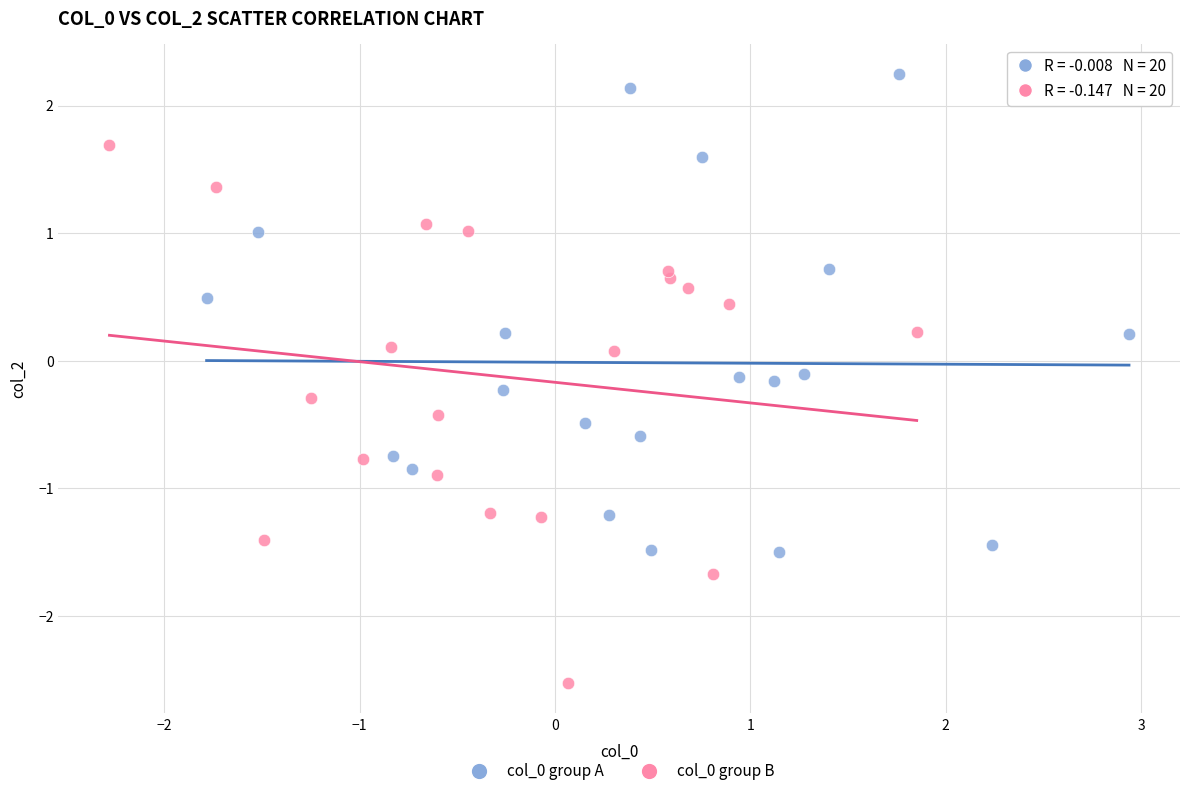

Which series contains the lowest Y value?

col_0 group B